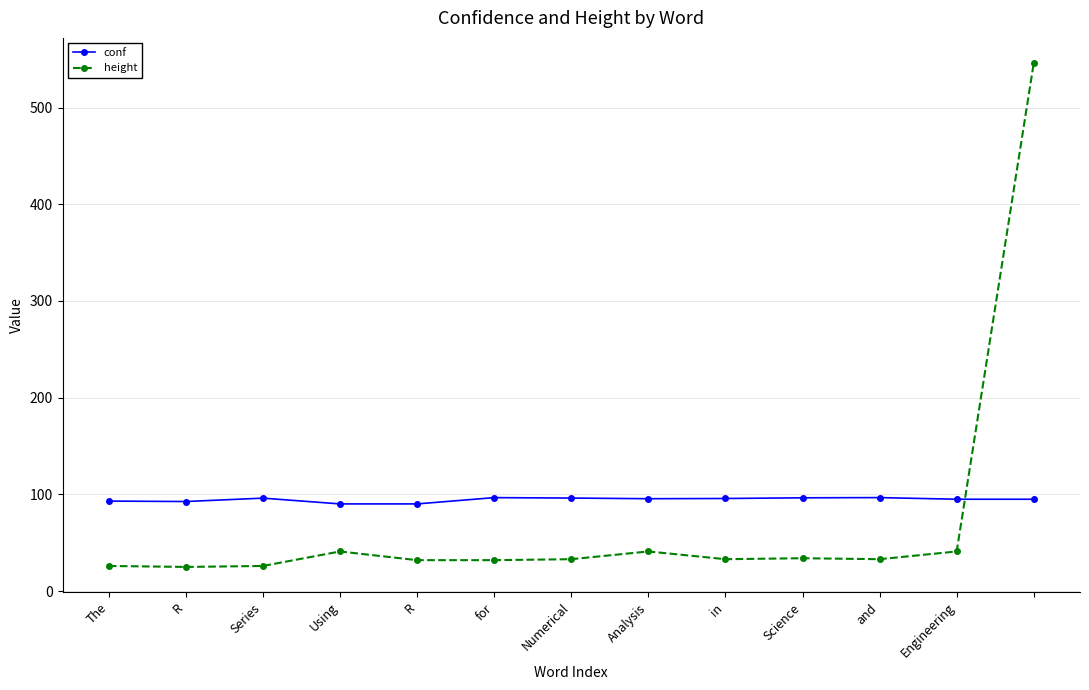

How many intersections are there between height and conf?

1